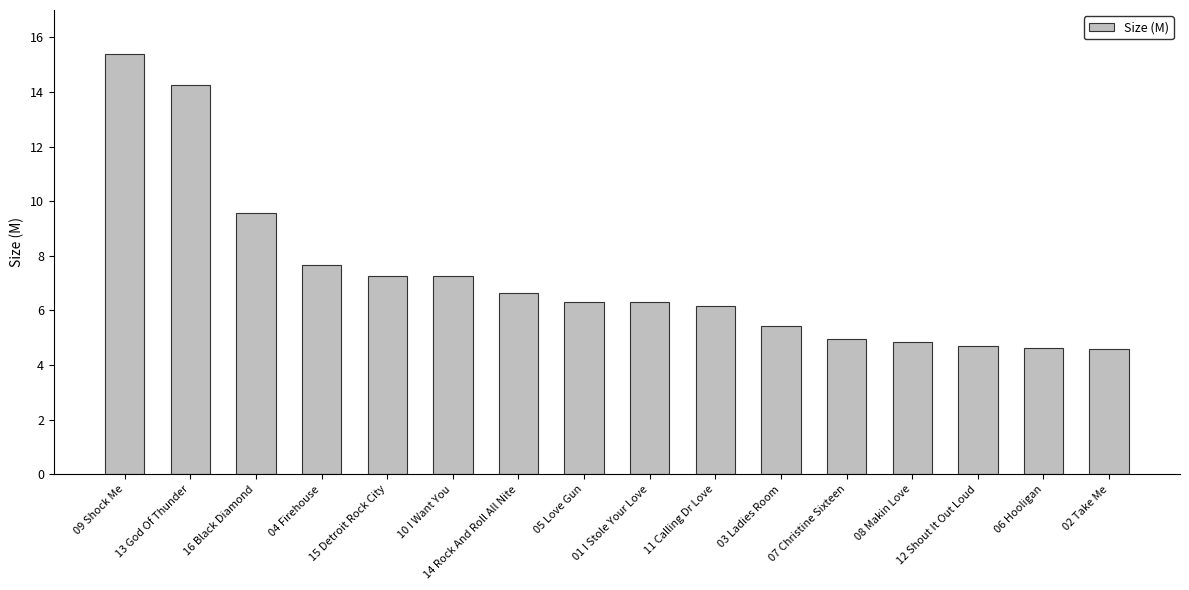

The chart shows a value of 7.1 at 06 Hooligan. True or false?

False